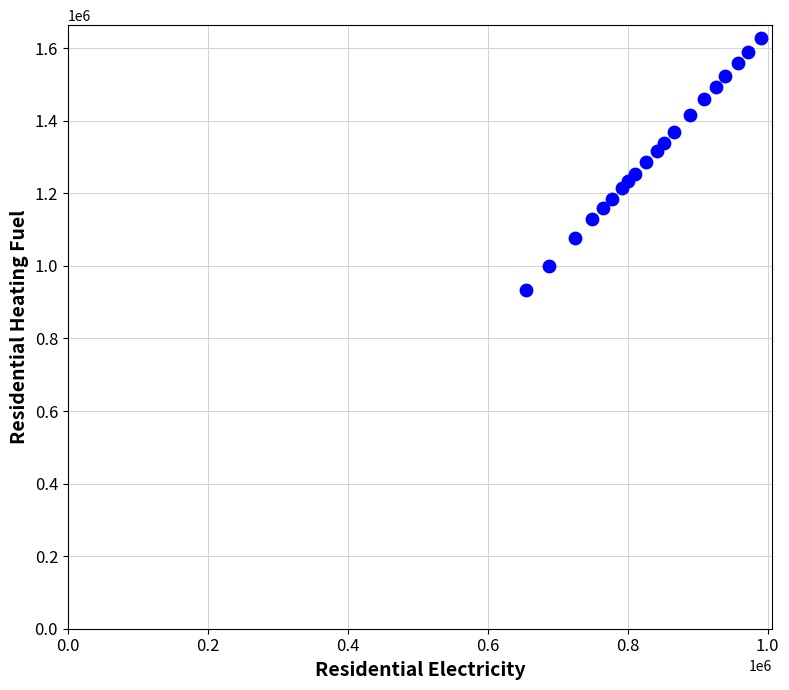

What is the range of Y values (max minus min)?

695239.0